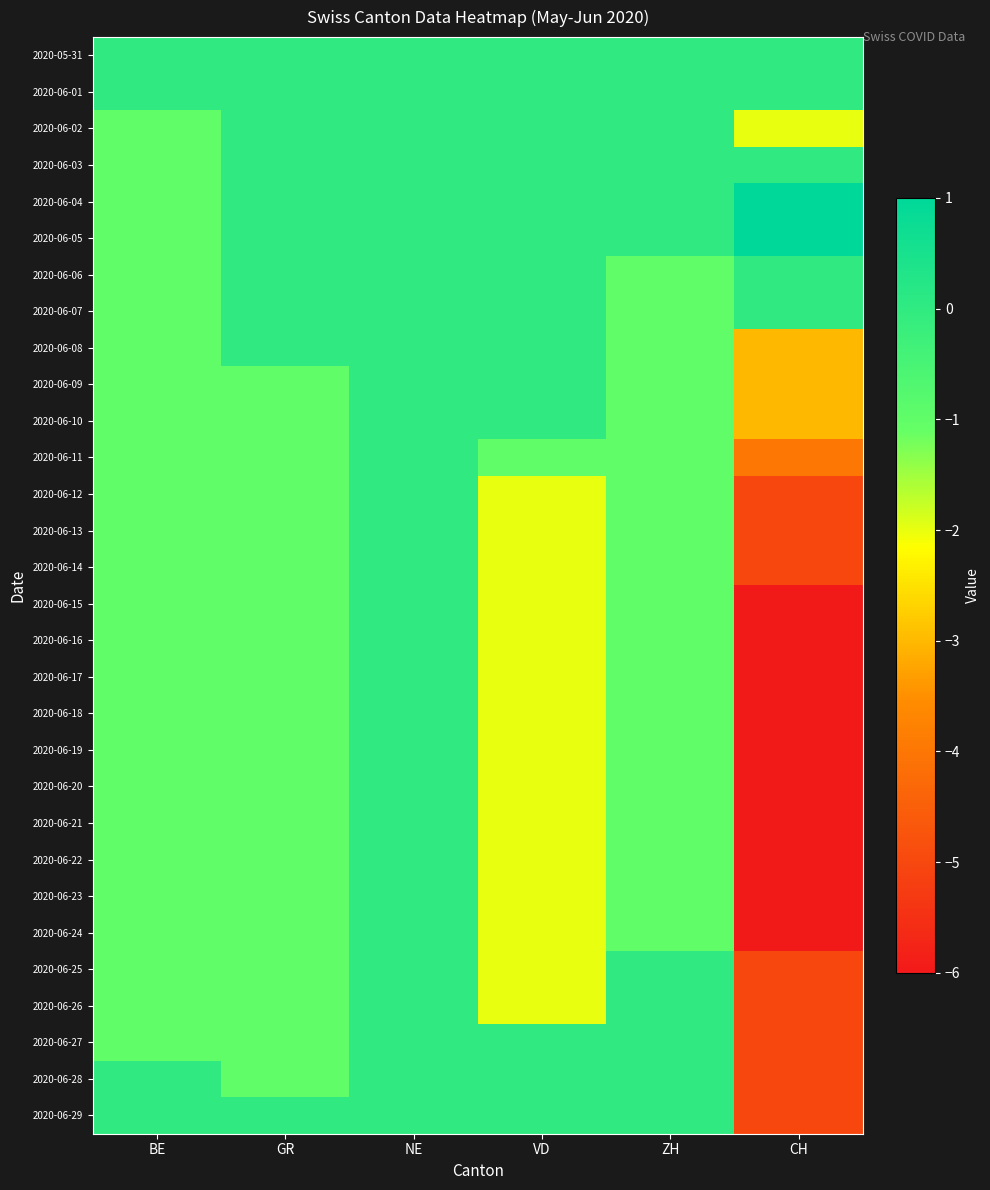

At which category is the sum across all series the highest?

NE